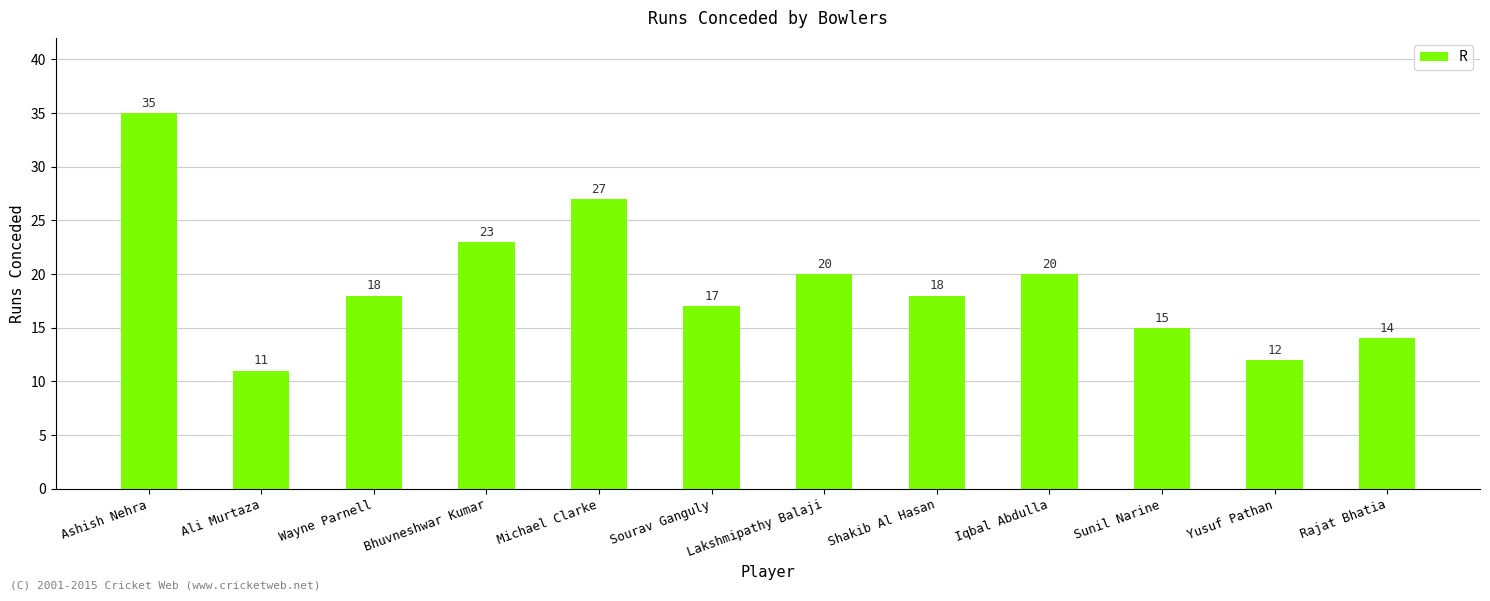

What position from the right is Michael Clarke?

8